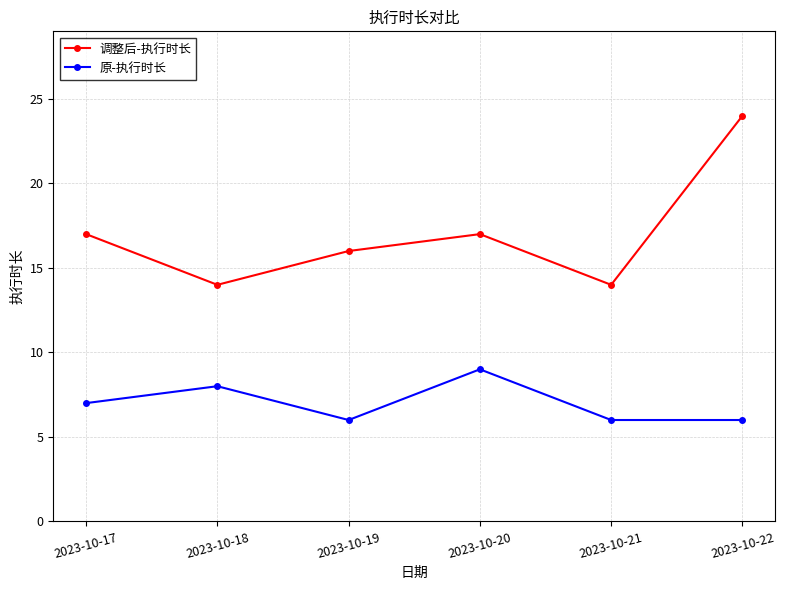

How many data points does each series have?

6